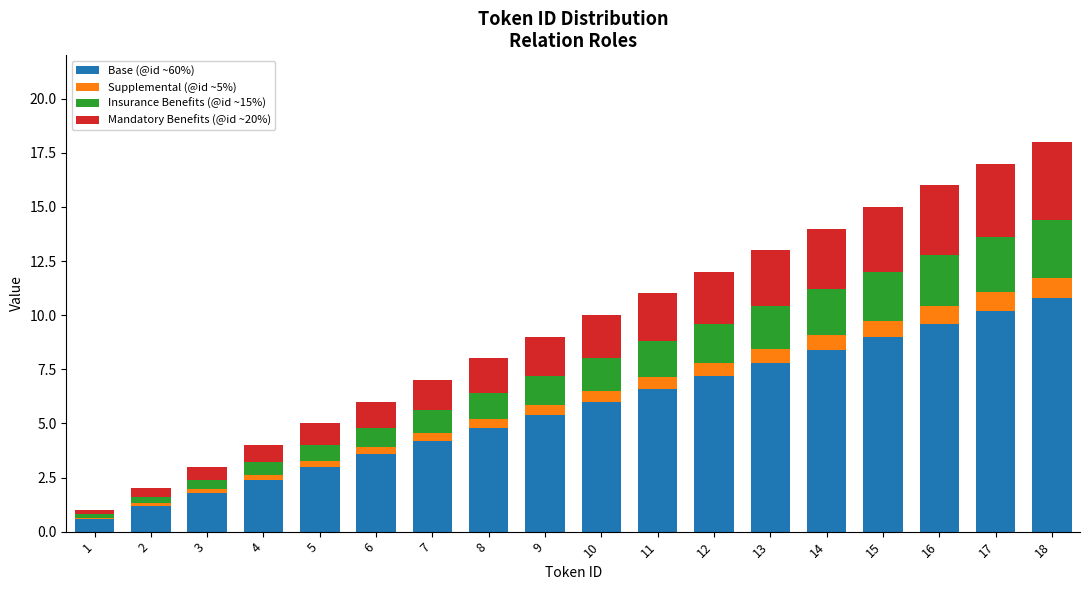

The value of Base (@id ~60%) at 10 is 6.0. True or false?

True